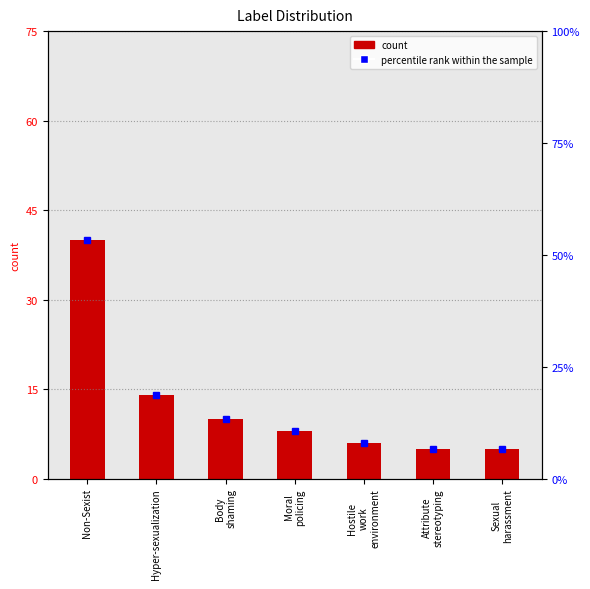

Does the chart contain any negative values?

No